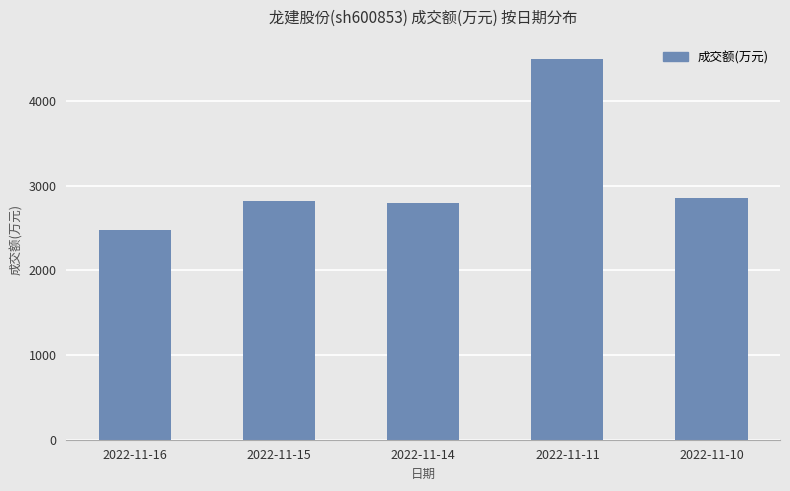

What is the greatest value displayed?

4497